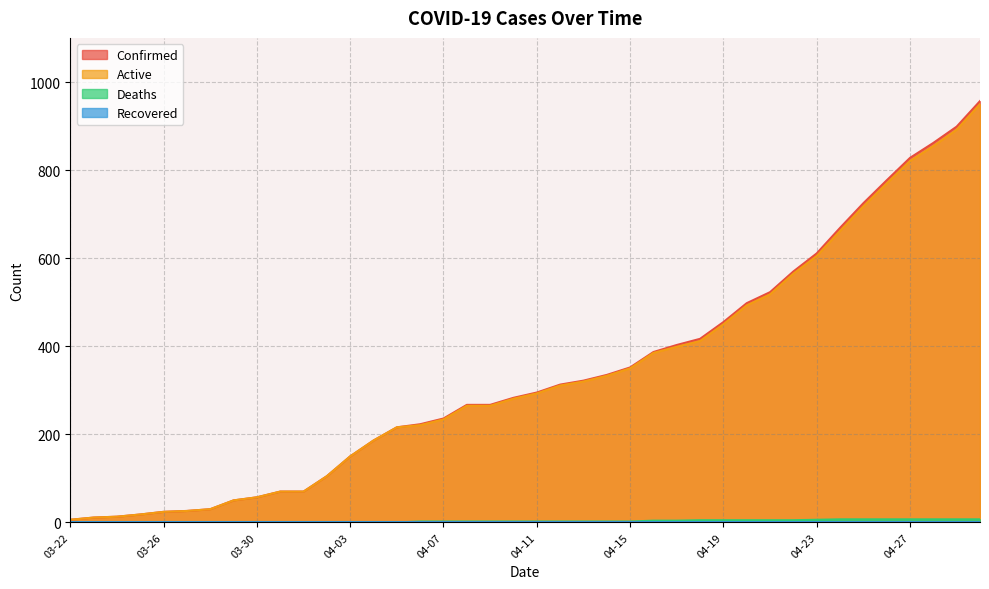

True or false: Active and Deaths intersect in this chart.

False